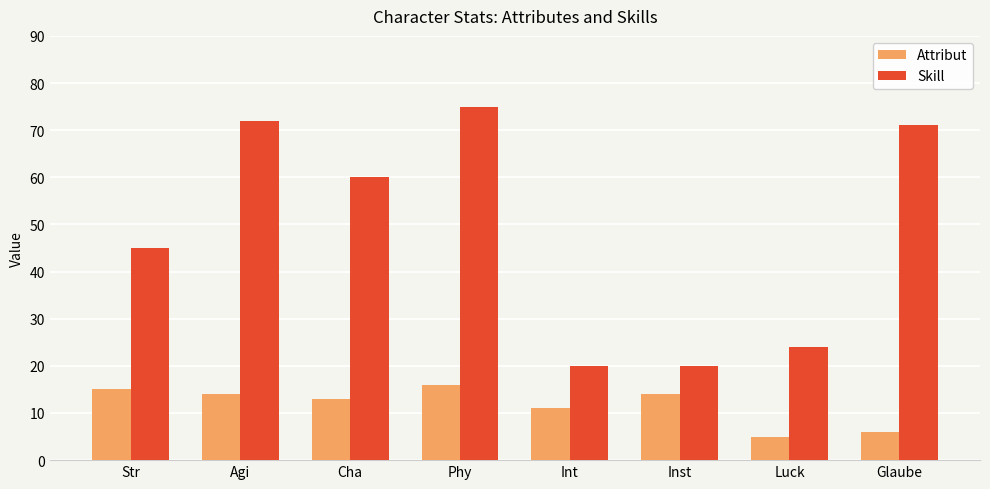

At which label does Skill first exceed 60?

Agi